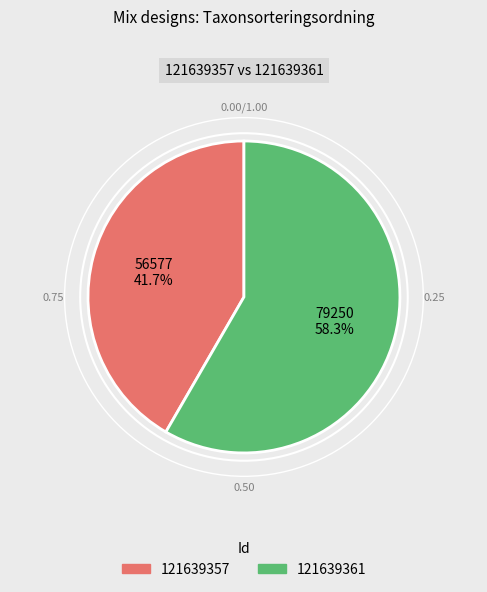

To the nearest percent, what is the difference between the largest and smallest slice percentages?

17%